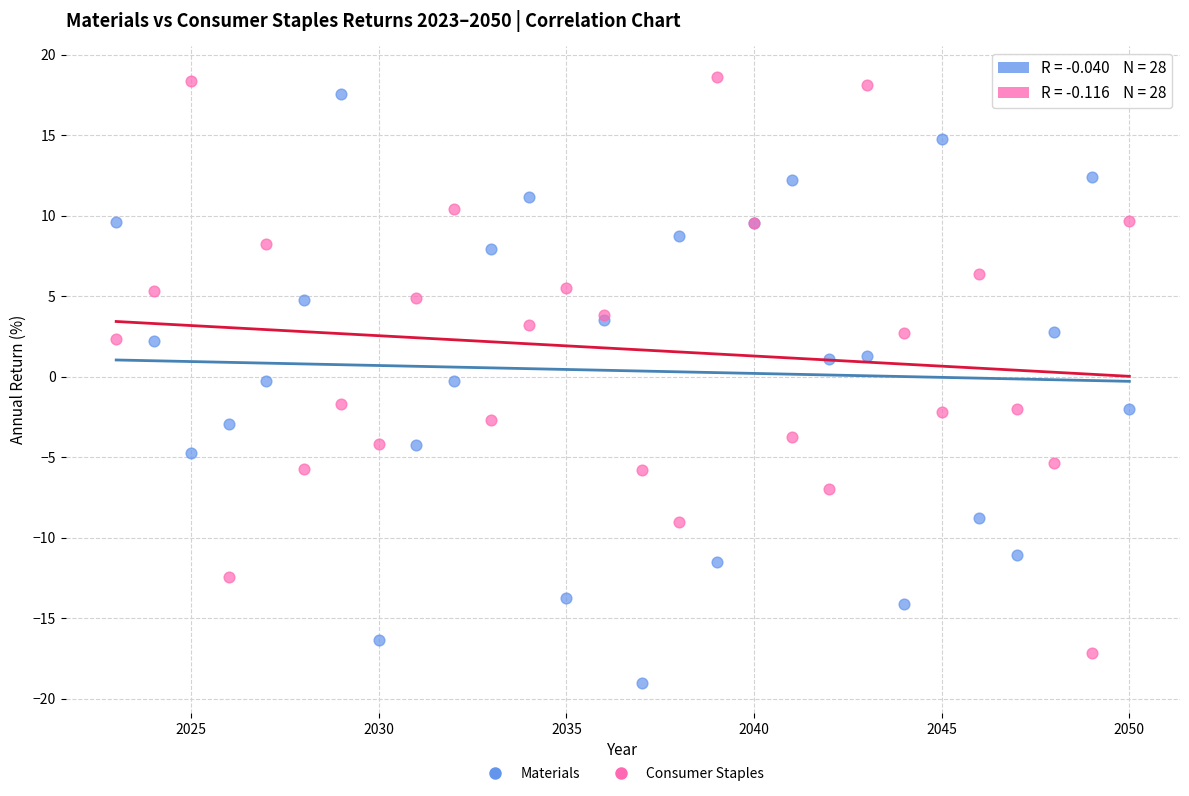

Which series contains the lowest Y value?

Materials